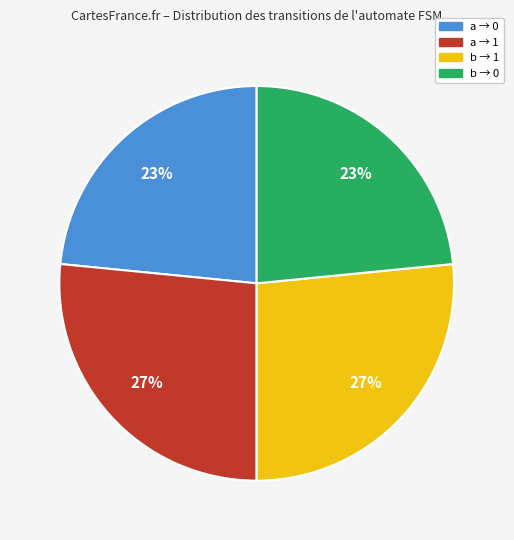

To the nearest percent, what is the average slice percentage?

25%